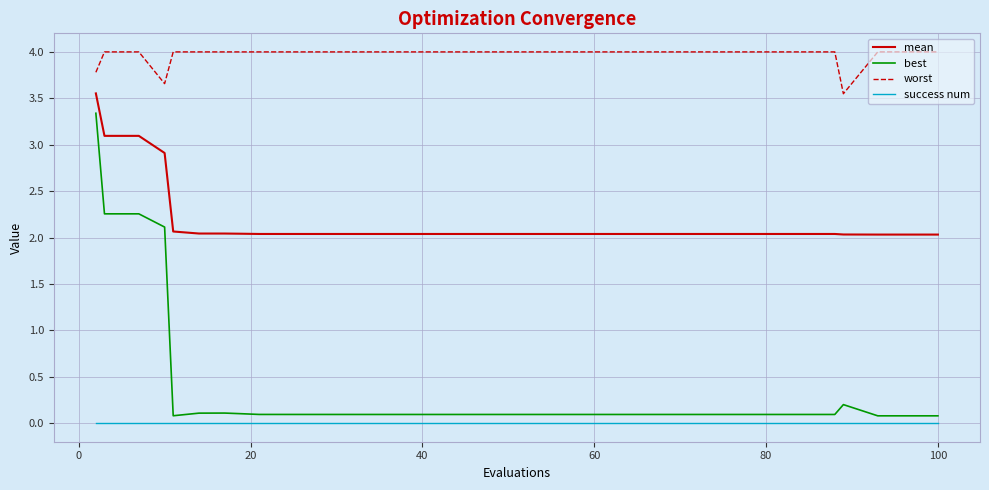

What are all the series names shown in the legend?

mean, best, worst, success num